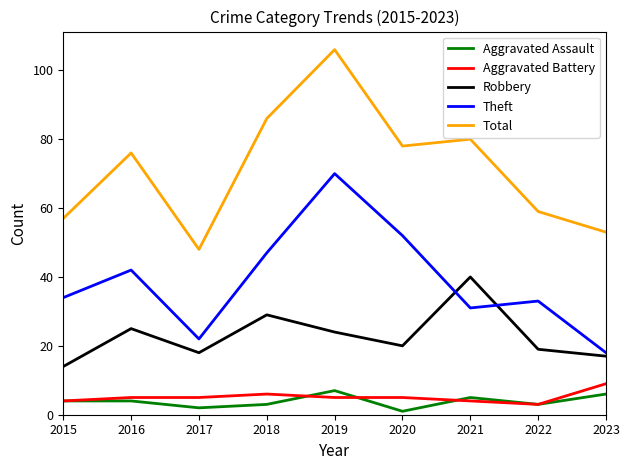

Does the chart have visible grid lines?

No